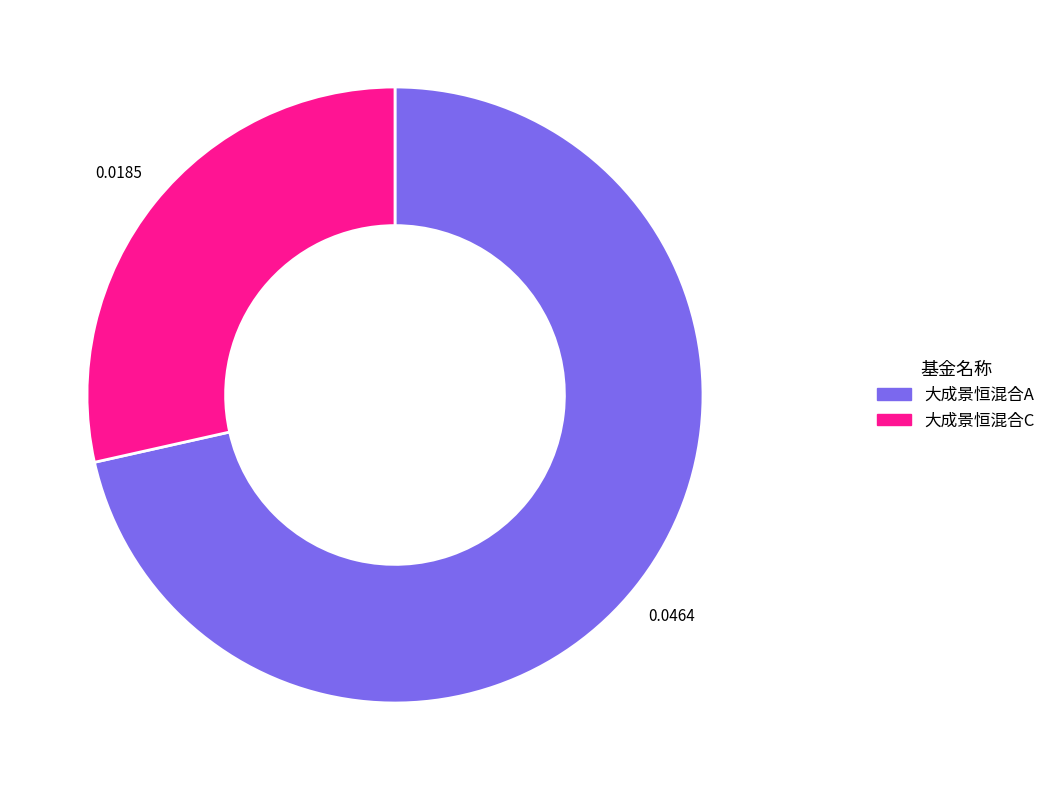

Is there a majority slice in this chart?

Yes